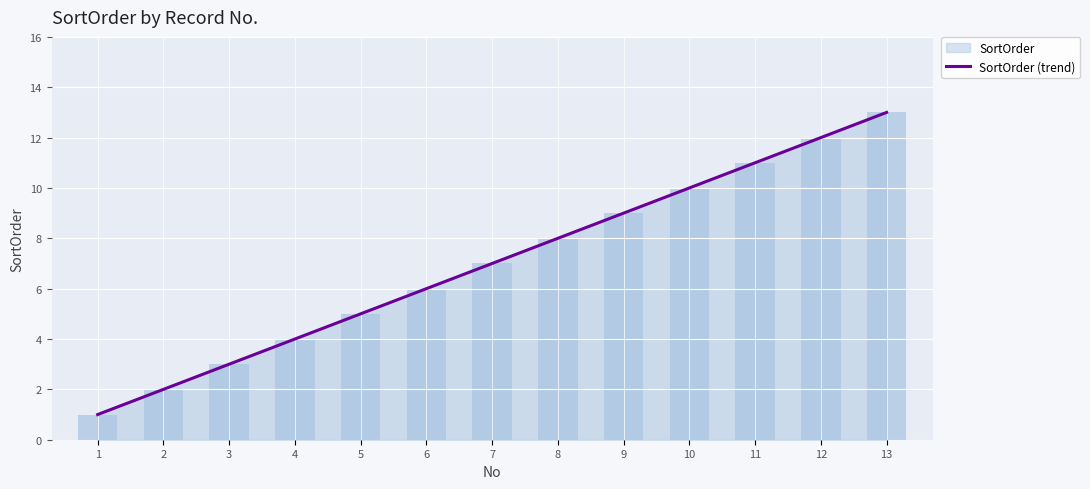

Reading right to left, extract all data points from this chart.

13=13	12=12	11=11	10=10	9=9	8=8	7=7	6=6	5=5	4=4	3=3	2=2	1=1